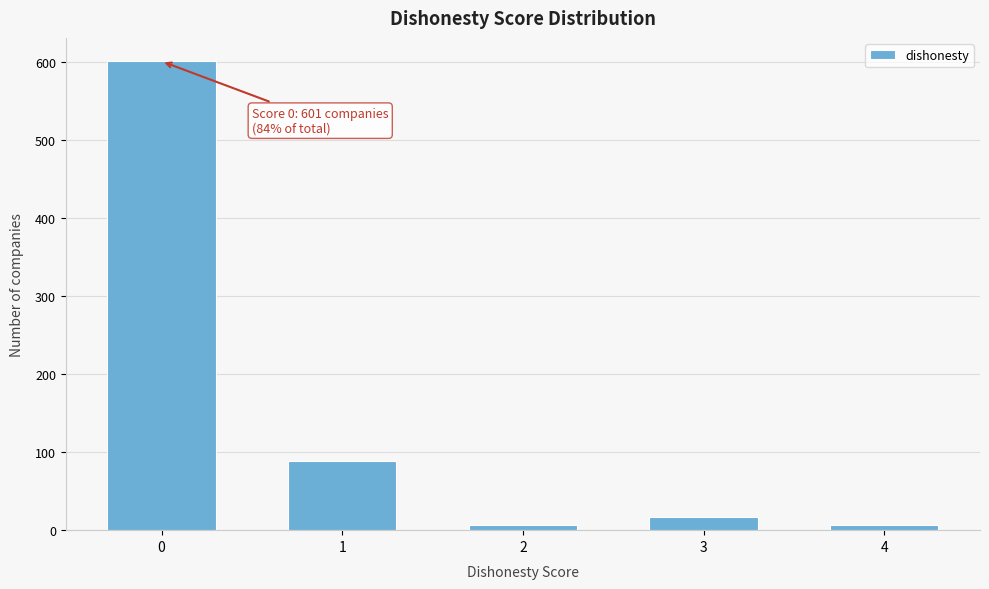

Reading left to right, transcribe all the data shown in this chart.

0=601	1=89	2=6	3=17	4=6